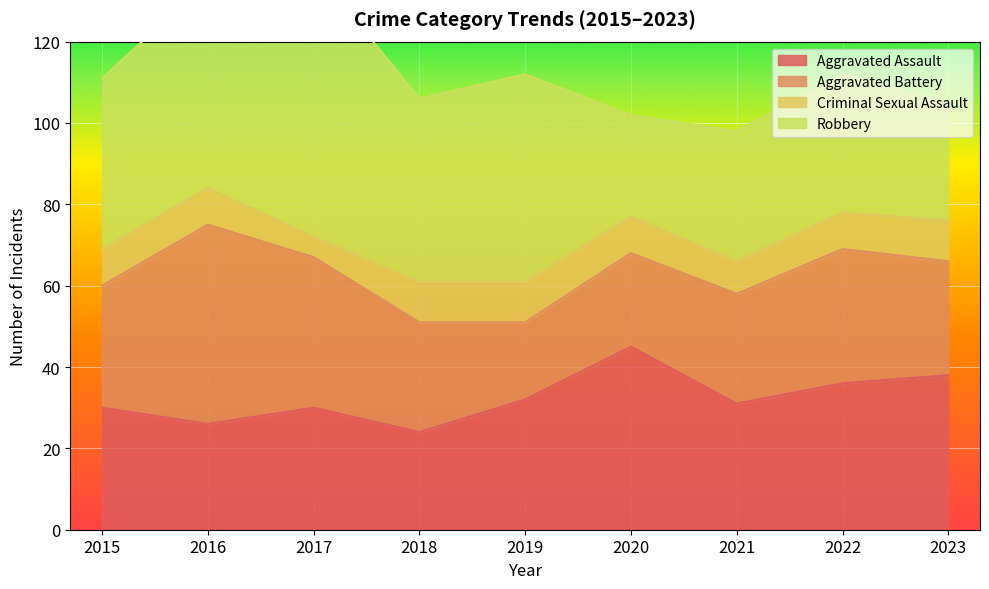

Between 2019 and 2021, which is larger?

2019